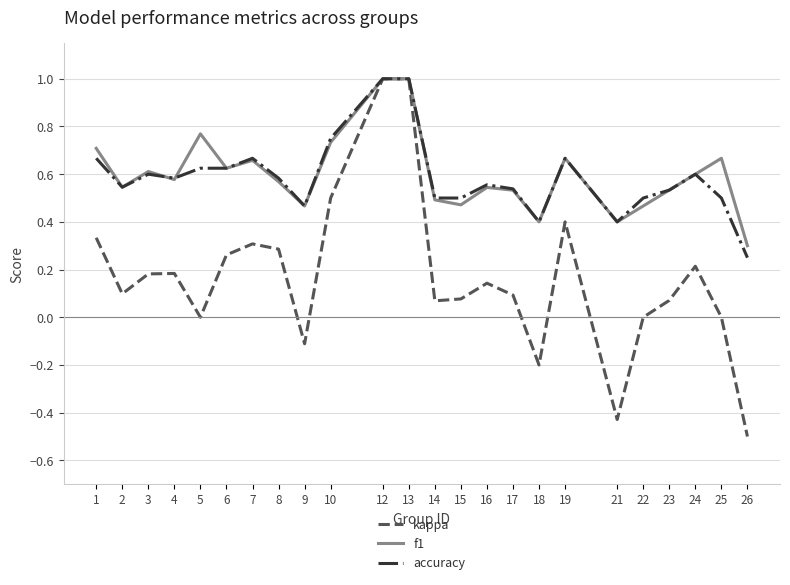

How many lines are shown in the chart?

3